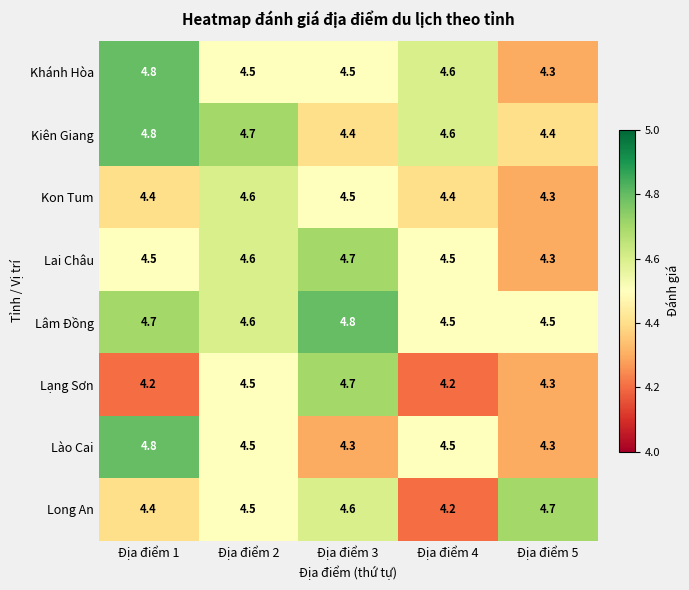

Is it true that Long An equals 4.4 at Địa điểm 1?

True